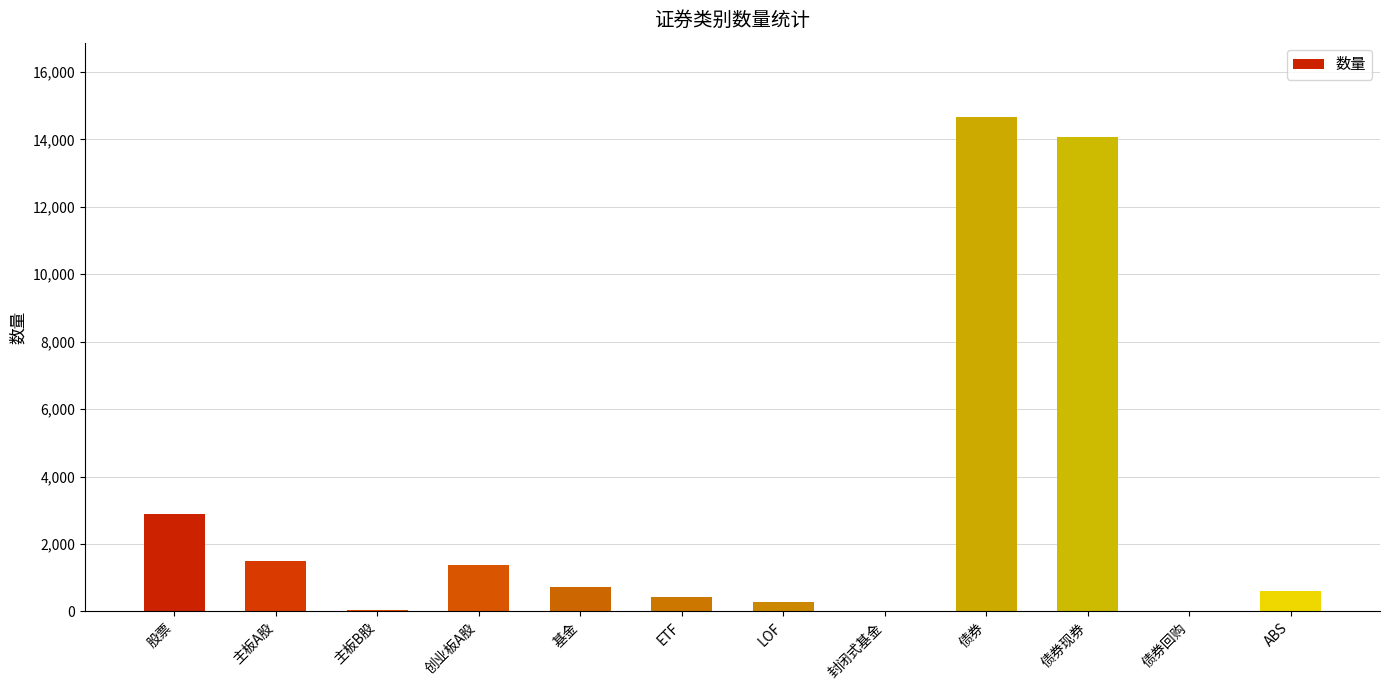

Approximately how many times larger is the value at 主板B股 compared to LOF?

0.1